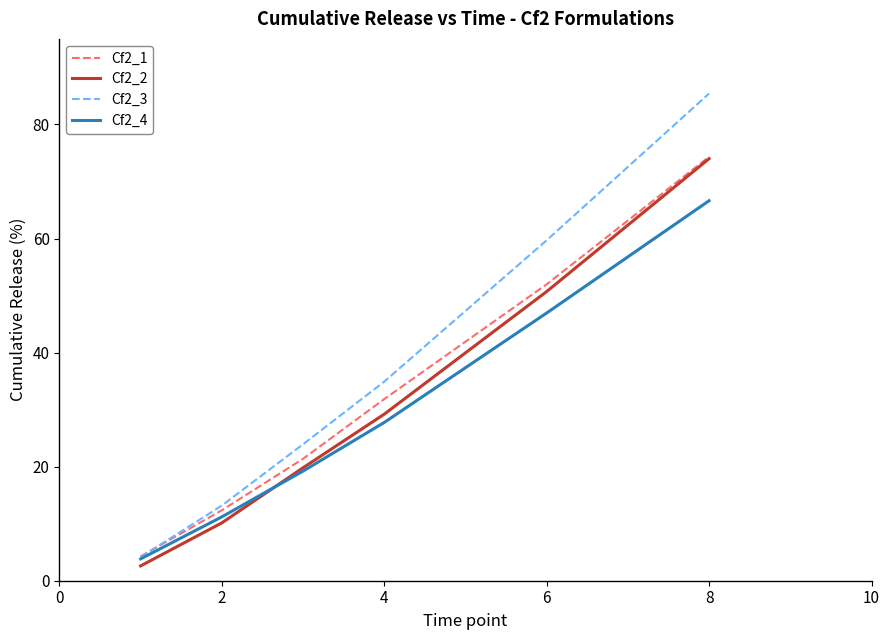

Does the chart display data point markers on the line(s)?

No